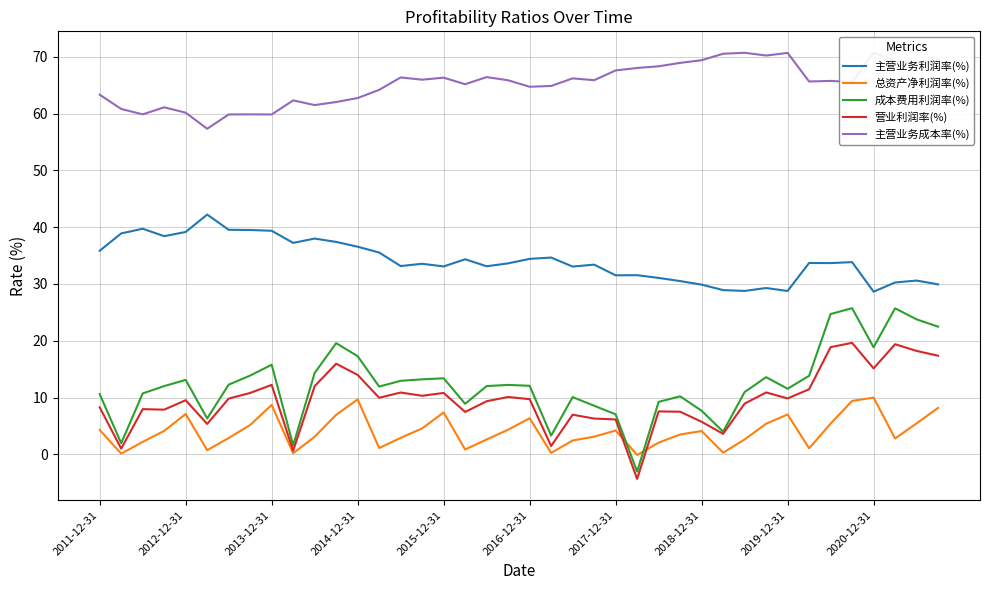

How many distinct data groups are displayed?

5